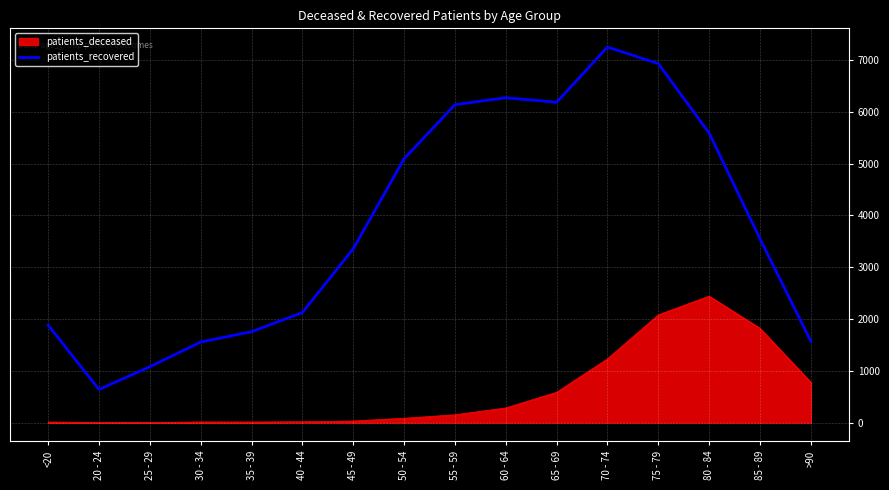

What is the minimum value for patients_recovered?

639